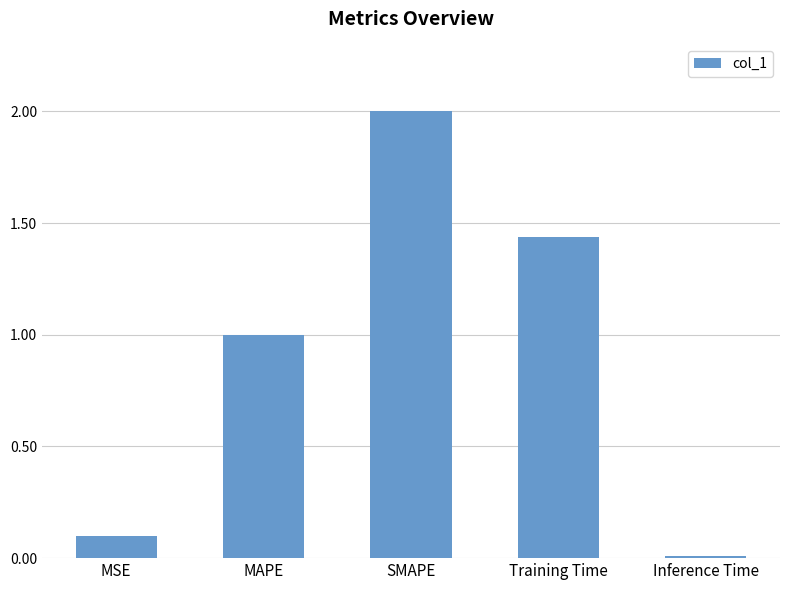

What is the label of the 1st bar from the left?

MSE